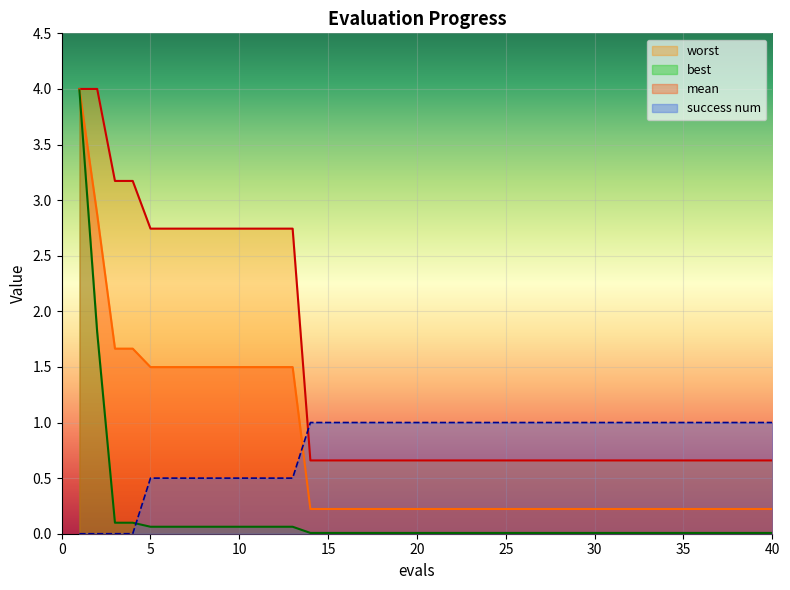

Reading left to right, extract all data points from this chart.

mean: 1=4.0	2=2.9	3=1.7	4=1.7	5=1.5	6=1.5	7=1.5	8=1.5	9=1.5	10=1.5	11=1.5	12=1.5	13=1.5	14=0.2	15=0.2	16=0.2	17=0.2	18=0.2	19=0.2	20=0.2	21=0.2	22=0.2	23=0.2	24=0.2	25=0.2	26=0.2	27=0.2	28=0.2	29=0.2	30=0.2	31=0.2	32=0.2	33=0.2	34=0.2	35=0.2	36=0.2	37=0.2	38=0.2	39=0.2	40=0.2
best: 1=4.0	2=1.8	3=0.1	4=0.1	5=0.1	6=0.1	7=0.1	8=0.1	9=0.1	10=0.1	11=0.1	12=0.1	13=0.1	14=0.0	15=0.0	16=0.0	17=0.0	18=0.0	19=0.0	20=0.0	21=0.0	22=0.0	23=0.0	24=0.0	25=0.0	26=0.0	27=0.0	28=0.0	29=0.0	30=0.0	31=0.0	32=0.0	33=0.0	34=0.0	35=0.0	36=0.0	37=0.0	38=0.0	39=0.0	40=0.0
worst: 1=4.0	2=4.0	3=3.2	4=3.2	5=2.7	6=2.7	7=2.7	8=2.7	9=2.7	10=2.7	11=2.7	12=2.7	13=2.7	14=0.7	15=0.7	16=0.7	17=0.7	18=0.7	19=0.7	20=0.7	21=0.7	22=0.7	23=0.7	24=0.7	25=0.7	26=0.7	27=0.7	28=0.7	29=0.7	30=0.7	31=0.7	32=0.7	33=0.7	34=0.7	35=0.7	36=0.7	37=0.7	38=0.7	39=0.7	40=0.7
success num: 1=0.0	2=0.0	3=0.0	4=0.0	5=0.5	6=0.5	7=0.5	8=0.5	9=0.5	10=0.5	11=0.5	12=0.5	13=0.5	14=1.0	15=1.0	16=1.0	17=1.0	18=1.0	19=1.0	20=1.0	21=1.0	22=1.0	23=1.0	24=1.0	25=1.0	26=1.0	27=1.0	28=1.0	29=1.0	30=1.0	31=1.0	32=1.0	33=1.0	34=1.0	35=1.0	36=1.0	37=1.0	38=1.0	39=1.0	40=1.0